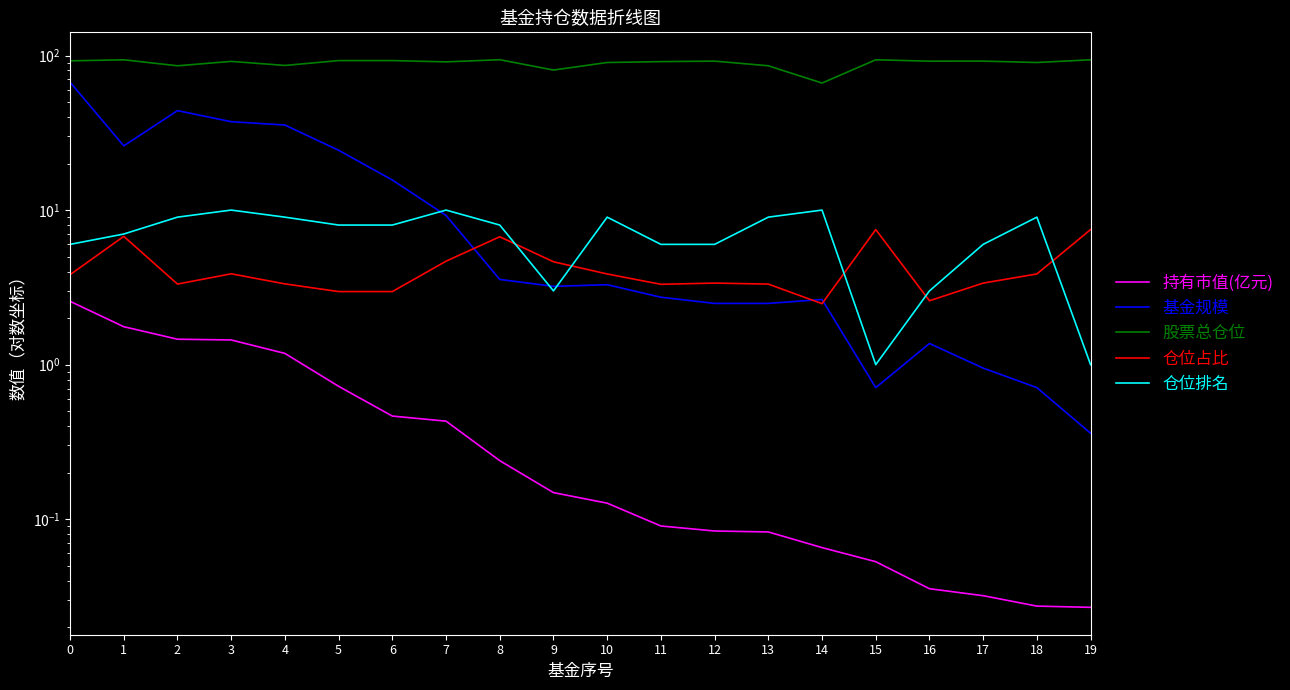

At how many categories does at least one series exceed 87?

15